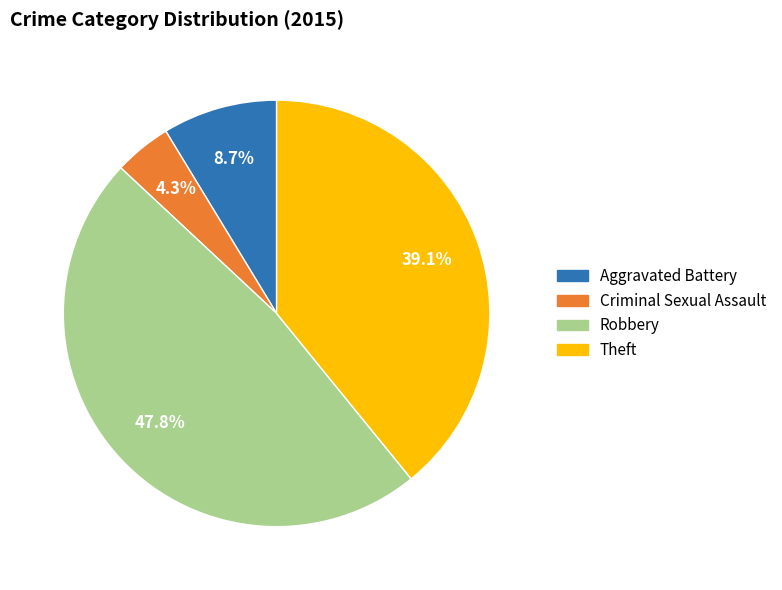

Does any single category account for the majority?

No